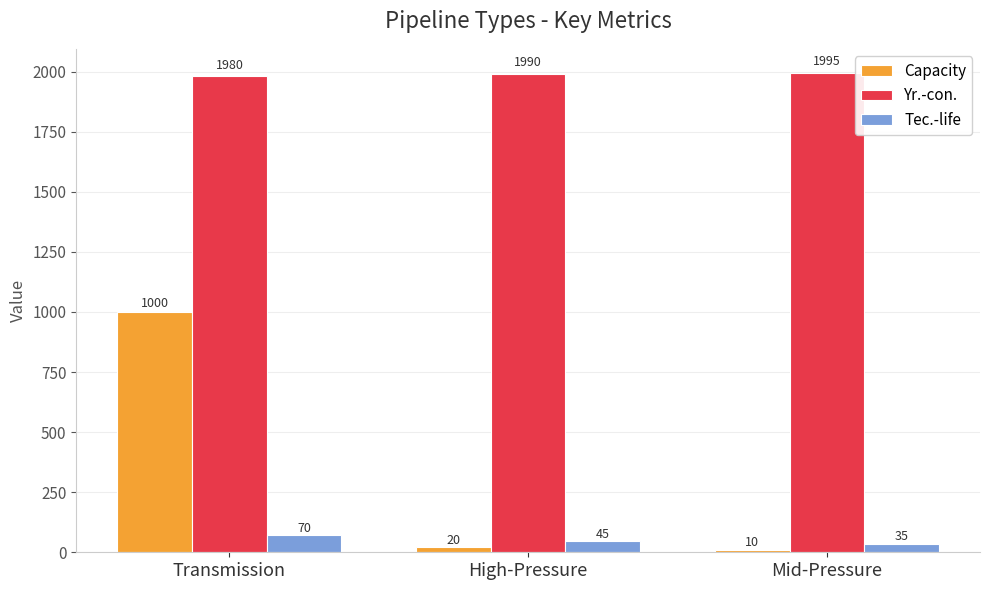

What is the total value across all series at Mid-Pressure?

2040